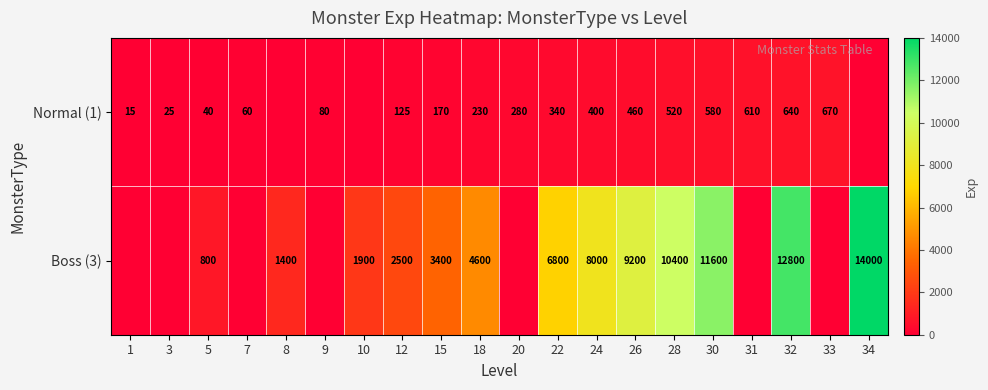

List the series in order of their peak value, lowest first.

row_0, row_1